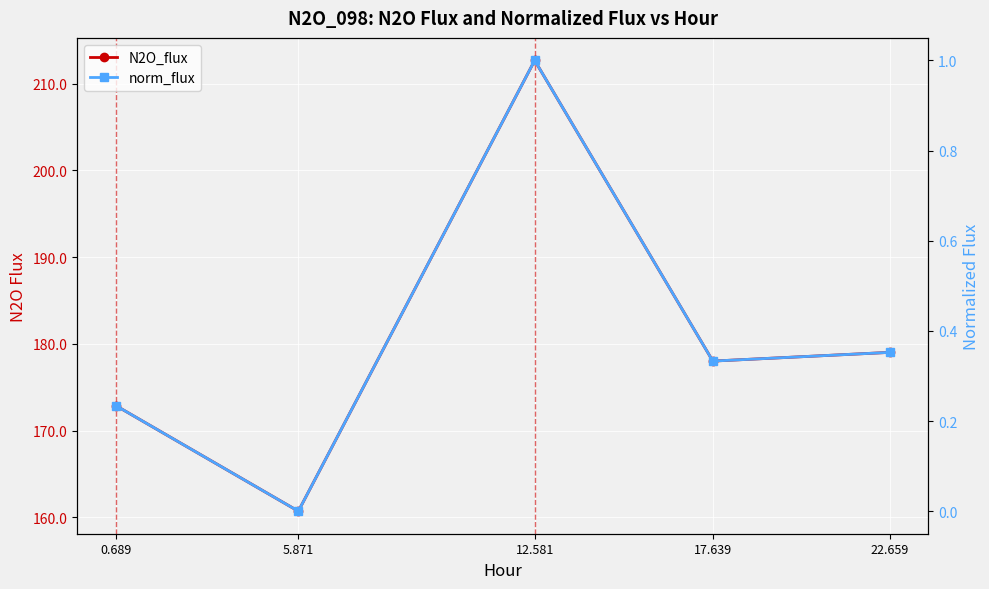

How many lines are shown in the chart?

2